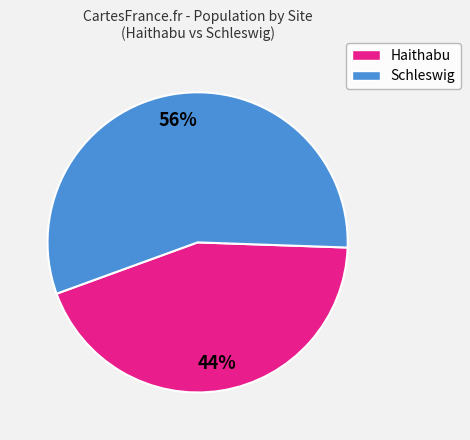

To the nearest percent, what is the average slice percentage?

50%